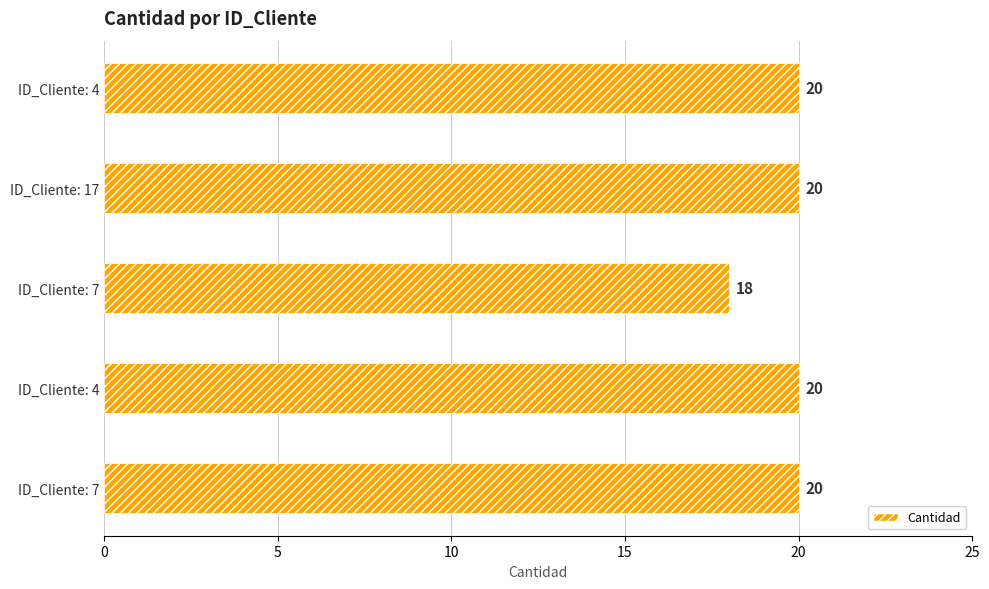

How many values are between 20 and 21?

4